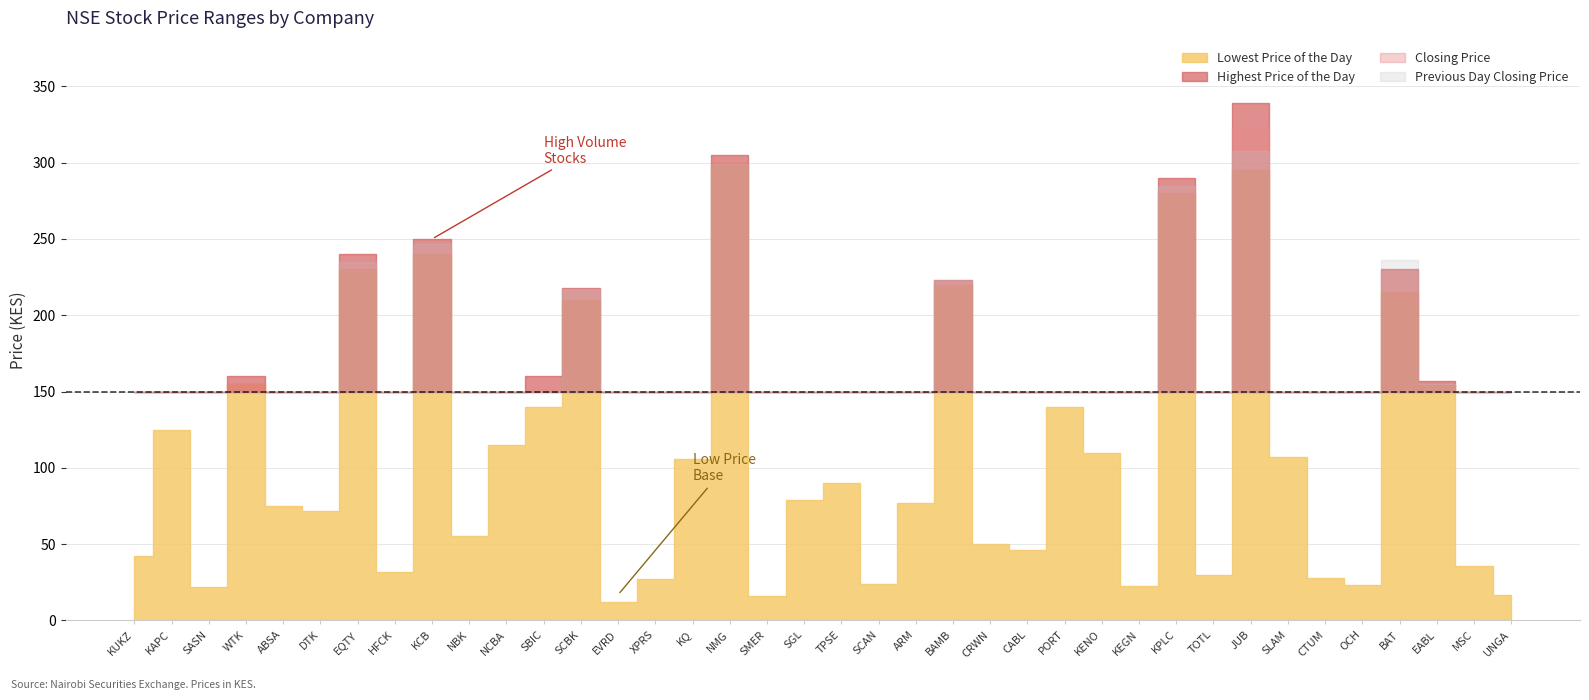

Reading right to left, what are all the values shown in this chart?

Lowest Price of the Day: UNGA=16.8	MSC=35.8	EABL=154.0	BAT=215.0	OCH=23.0	CTUM=28.0	SLAM=107.0	JUB=295.0	TOTL=30.0	KPLC=280.0	KEGN=22.2	KENO=110.0	PORT=140.0	CABL=46.0	CRWN=50.0	BAMB=220.0	ARM=77.0	SCAN=24.0	TPSE=90.0	SGL=79.0	SMER=15.7	NMG=300.0	KQ=106.0	XPRS=27.0	EVRD=11.8	SCBK=210.0	SBIC=140.0	NCBA=115.0	NBK=55.0	KCB=240.0	HFCK=32.0	EQTY=230.0	DTK=72.0	ABSA=75.0	WTK=155.0	SASN=22.0	KAPC=125.0	KUKZ=42.0
Closing Price: UNGA=17.0	MSC=36.5	EABL=155.0	BAT=228.0	OCH=23.8	CTUM=29.2	SLAM=107.0	JUB=323.0	TOTL=30.0	KPLC=285.0	KEGN=23.5	KENO=112.0	PORT=149.0	CABL=47.0	CRWN=50.5	BAMB=222.0	ARM=81.0	SCAN=25.0	TPSE=90.0	SGL=79.5	SMER=15.7	NMG=300.0	KQ=108.0	XPRS=27.2	EVRD=12.6	SCBK=217.0	SBIC=142.0	NCBA=120.0	NBK=55.5	KCB=245.0	HFCK=33.4	EQTY=235.0	DTK=76.5	ABSA=78.0	WTK=155.0	SASN=22.0	KAPC=125.0	KUKZ=42.0
Previous Day Closing Price: UNGA=17.1	MSC=37.0	EABL=155.0	BAT=236.0	OCH=25.0	CTUM=29.4	SLAM=110.0	JUB=308.0	TOTL=31.0	KPLC=285.0	KEGN=23.0	KENO=111.0	PORT=142.0	CABL=48.0	CRWN=51.0	BAMB=223.0	ARM=79.0	SCAN=25.0	TPSE=91.0	SGL=78.5	SMER=14.3	NMG=299.0	KQ=110.0	XPRS=27.5	EVRD=12.2	SCBK=217.2	SBIC=146.0	NCBA=119.5	NBK=55.5	KCB=247.0	HFCK=33.0	EQTY=235.0	DTK=78.0	ABSA=78.5	WTK=149.0	SASN=20.0	KAPC=125.0	KUKZ=41.2
Highest Price of the Day: UNGA=17.5	MSC=37.5	EABL=157.0	BAT=230.0	OCH=25.0	CTUM=31.8	SLAM=107.0	JUB=339.0	TOTL=30.5	KPLC=290.0	KEGN=25.0	KENO=115.0	PORT=150.0	CABL=51.0	CRWN=51.0	BAMB=223.0	ARM=85.0	SCAN=26.0	TPSE=91.0	SGL=80.0	SMER=15.7	NMG=305.0	KQ=110.0	XPRS=28.0	EVRD=13.0	SCBK=218.0	SBIC=160.0	NCBA=122.0	NBK=58.5	KCB=250.0	HFCK=34.0	EQTY=240.0	DTK=80.0	ABSA=79.5	WTK=160.0	SASN=22.0	KAPC=125.0	KUKZ=42.0